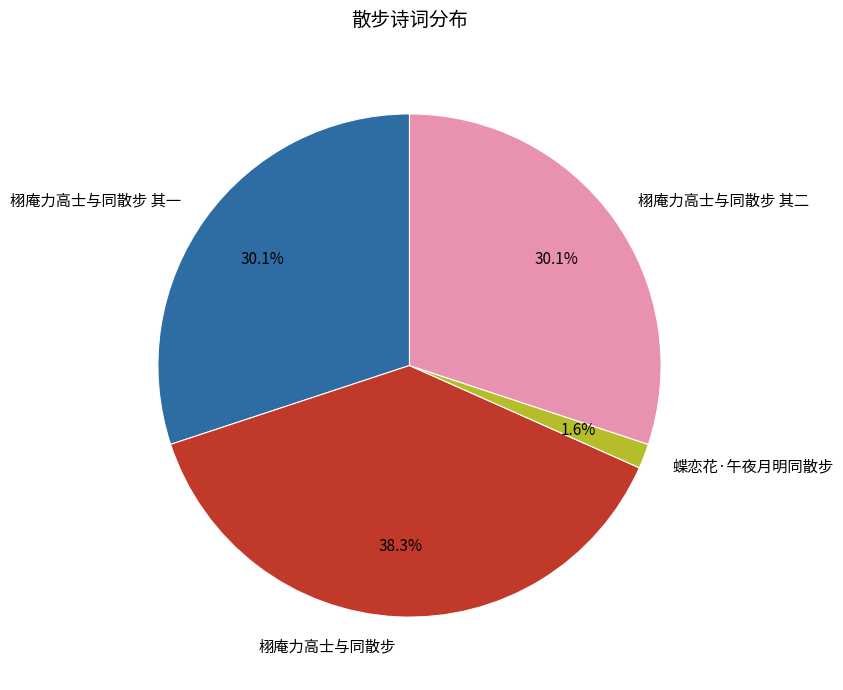

Approximately how many times larger is the value at 栩庵力高士与同散步 其一 compared to 栩庵力高士与同散步 其二?

1.0